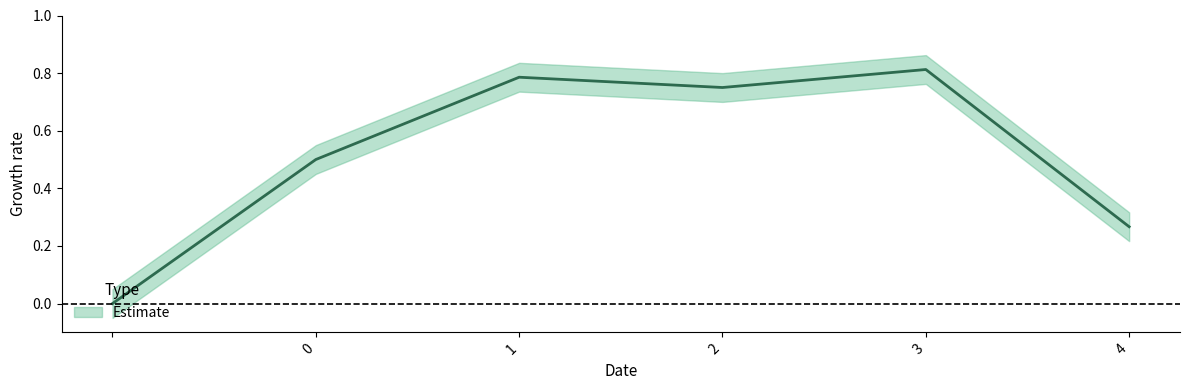

Rank the categories by value from lowest to highest.

, 4, 0, 2, 1, 3